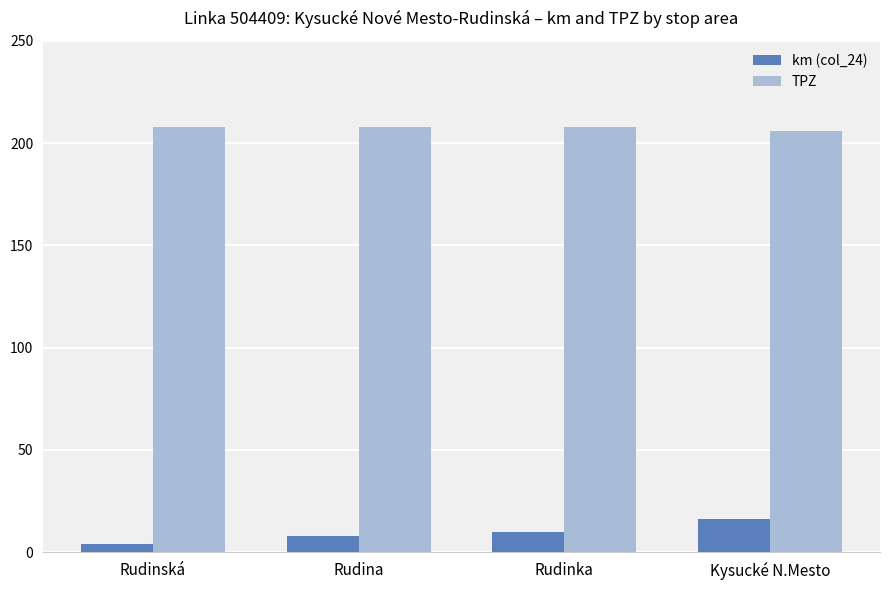

Is it true that km (col_24) equals 8 at Rudina?

True